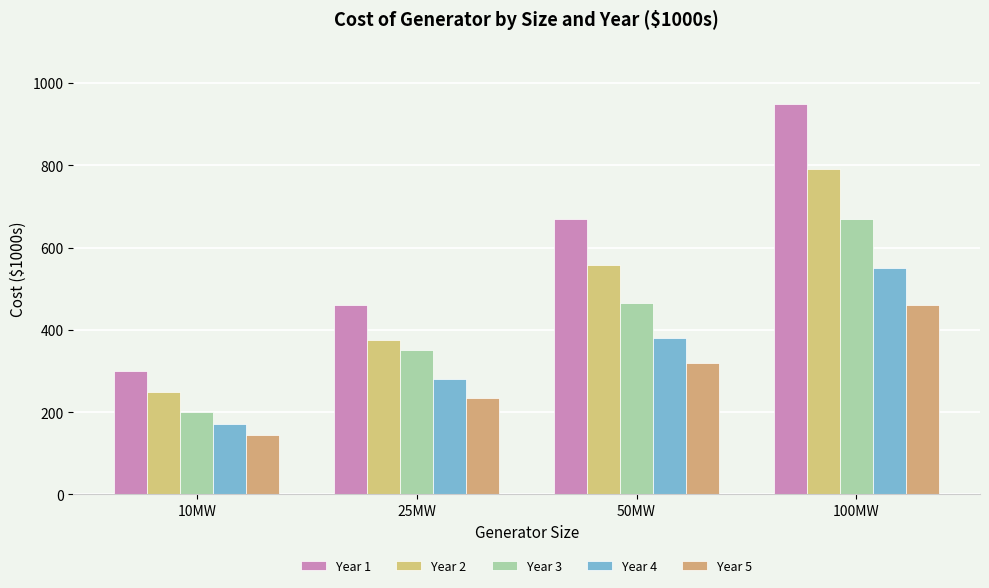

Count the number of categories in the chart.

4